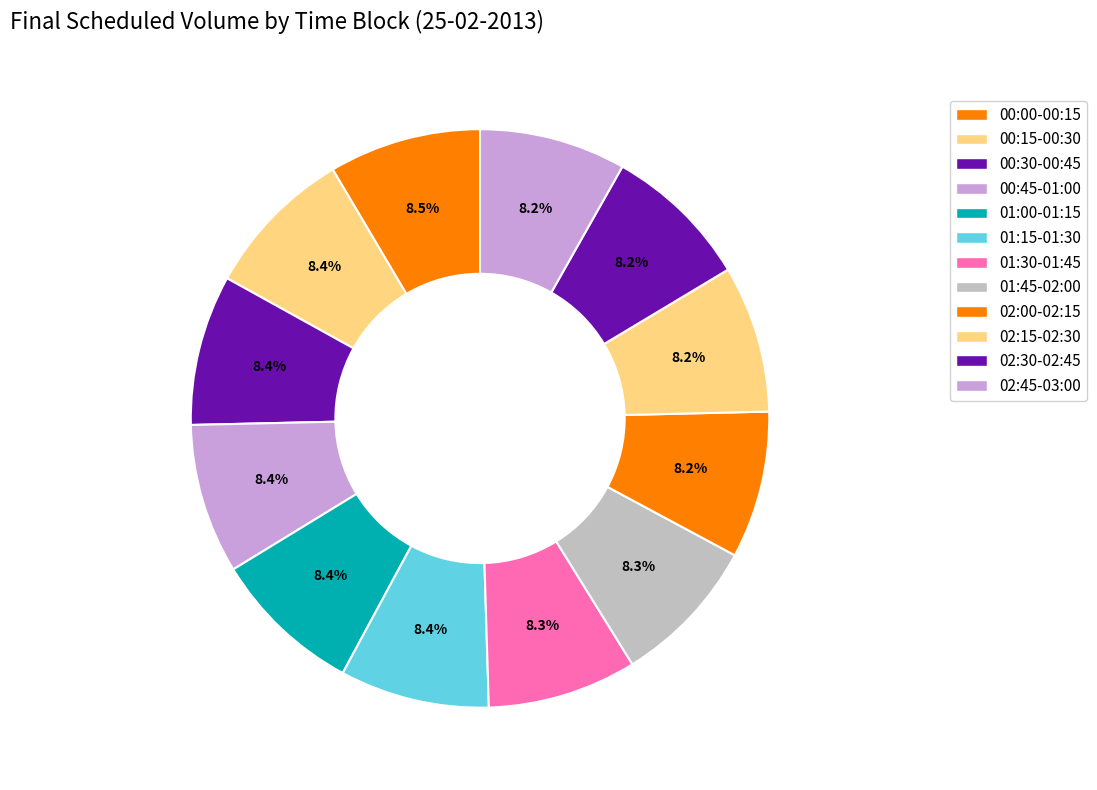

How many slices are in this pie chart?

12